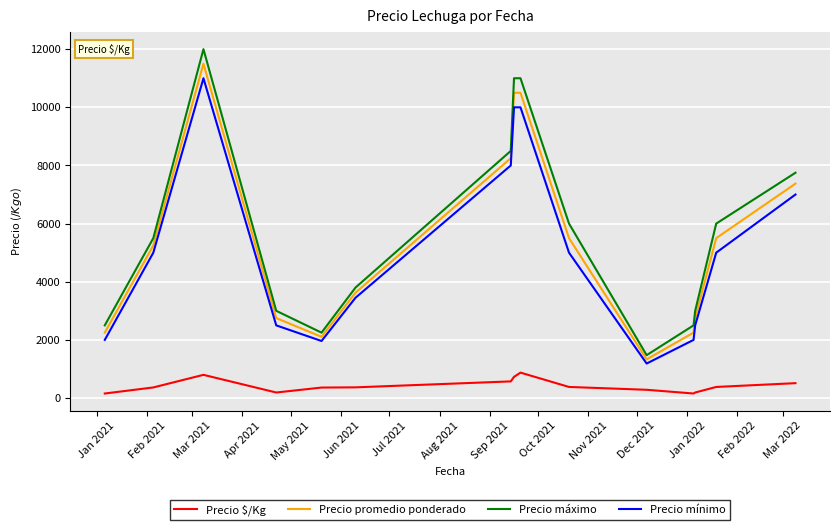

What is the difference between the maximum and minimum values in the Precio $/Kg series?

718.5